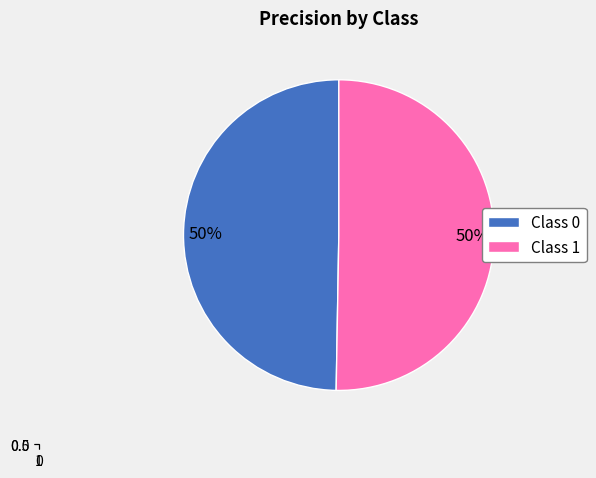

Count the number of slices in the pie.

2